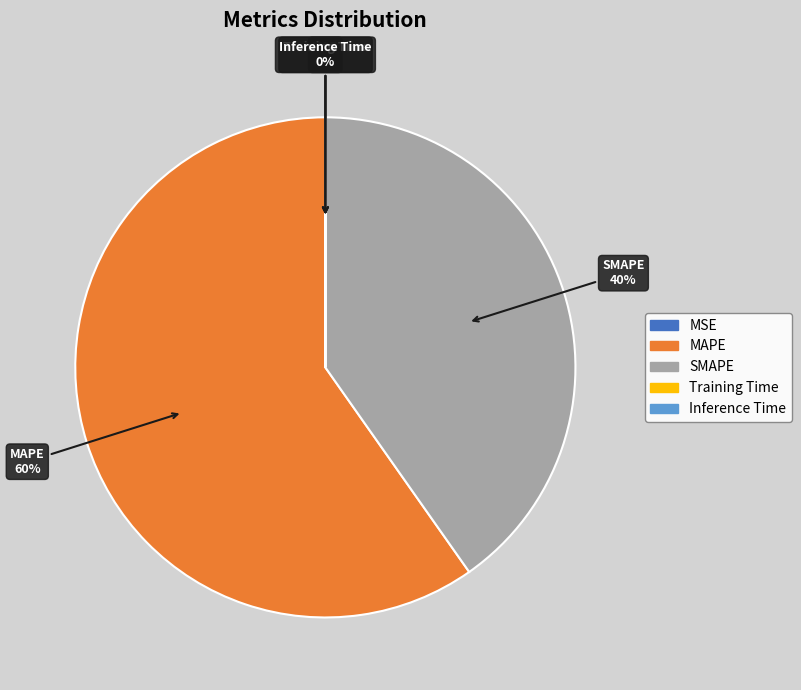

What percentage is the MAPE slice, to the nearest percent?

60%